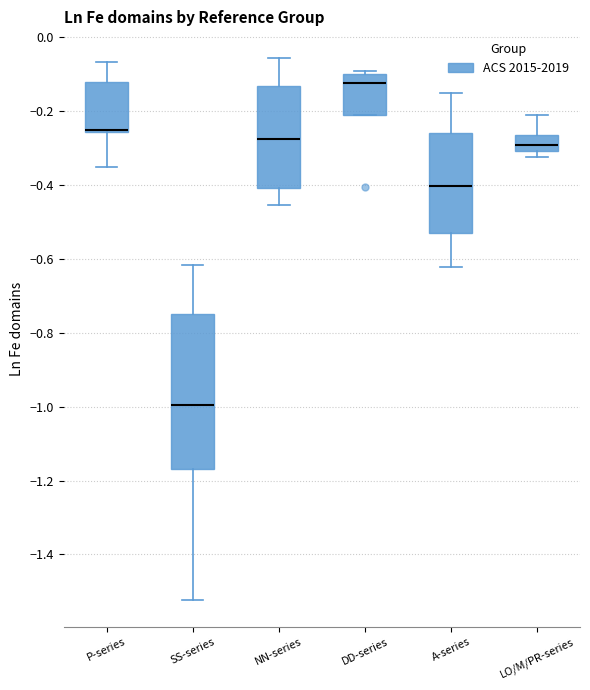

Reading left to right, read every box against the y-axis: the position of its median line, the range the box covers, and the ends of its whiskers. The values are not printed on the chart, so give them approximately, as read against the axis.

P-series: median -0.26 (drawn on the box's lower edge), box -0.26 to -0.12, whiskers -0.36 to -0.06
SS-series: median -1.00, box -1.16 to -0.74, whiskers -1.52 to -0.62
NN-series: median -0.28, box -0.40 to -0.14, whiskers -0.46 to -0.06
DD-series: median -0.12, box -0.22 to -0.10, whiskers -0.22 to -0.10 (just above the box's upper edge)
A-series: median -0.40, box -0.54 to -0.26, whiskers -0.62 to -0.16
LO/M/PR-series: median -0.30 (inside the box), box -0.30 to -0.26, whiskers -0.32 to -0.22